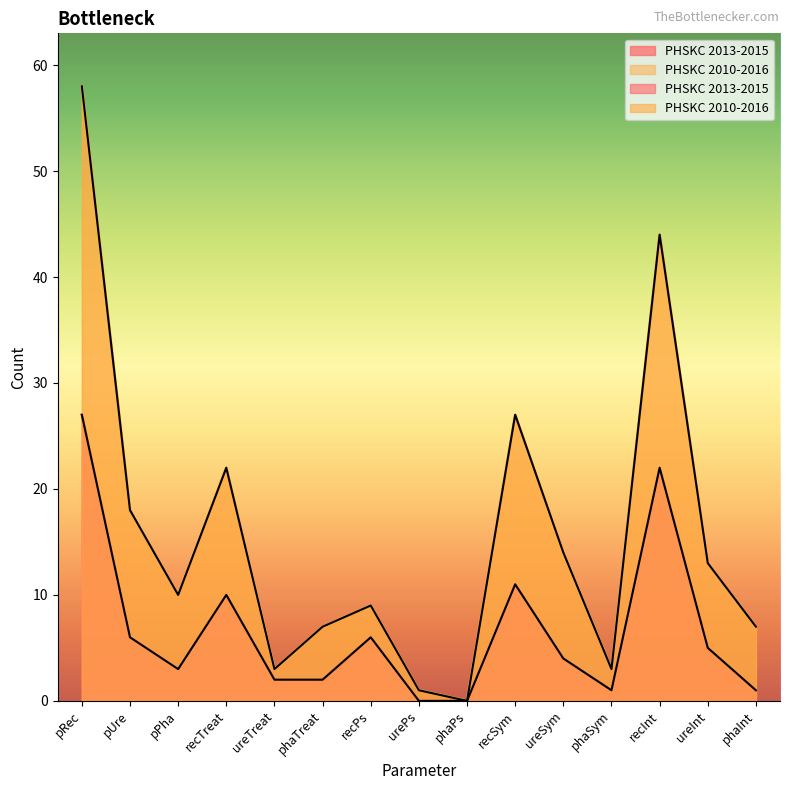

Reading left to right, what are all the values shown in this chart?

PHSKC 2013-2015: pRec=27	pUre=6	pPha=3	recTreat=10	ureTreat=2	phaTreat=2	recPs=6	urePs=0	phaPs=0	recSym=11	ureSym=4	phaSym=1	recInt=22	ureInt=5	phaInt=1
PHSKC 2010-2016: pRec=58	pUre=18	pPha=10	recTreat=22	ureTreat=3	phaTreat=7	recPs=9	urePs=1	phaPs=0	recSym=27	ureSym=14	phaSym=3	recInt=44	ureInt=13	phaInt=7